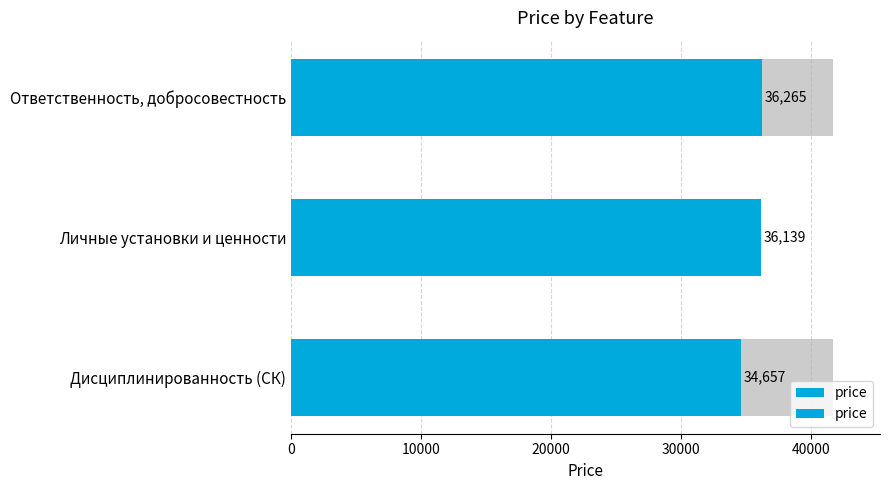

Reading left to right, what are all the values shown in this chart?

34657.4	36139.1	36264.8